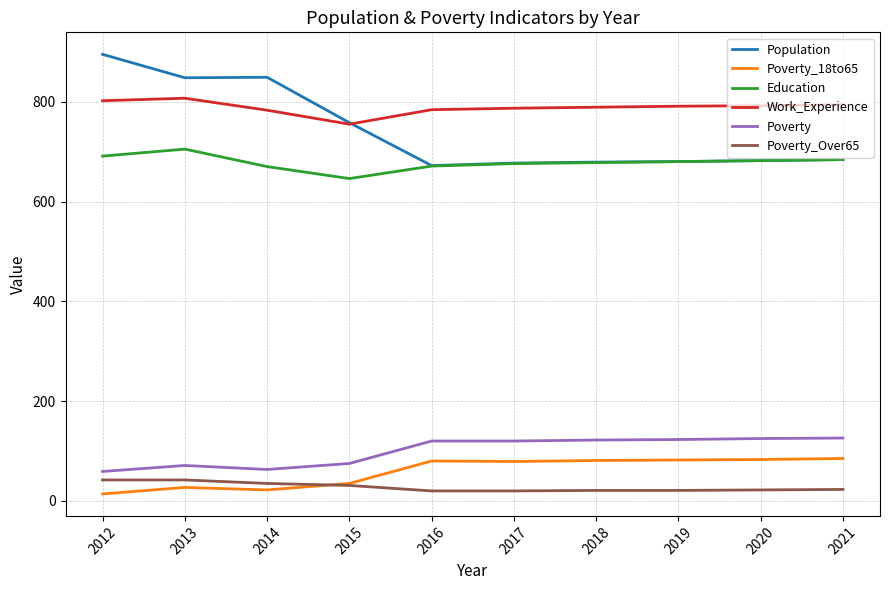

Which series has the widest spread of values?

Population